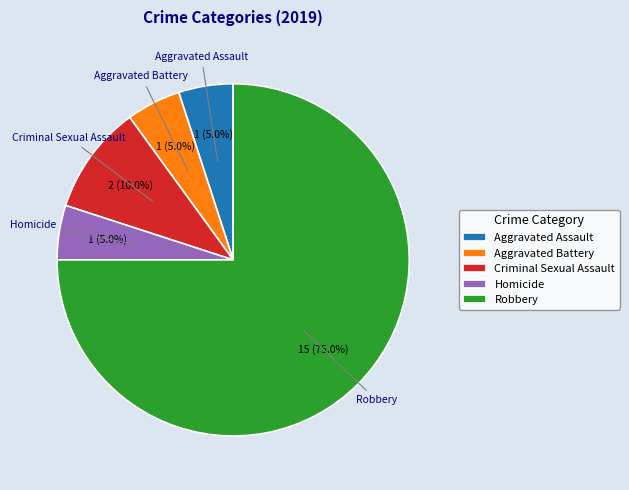

Count the number of slices in the pie.

5